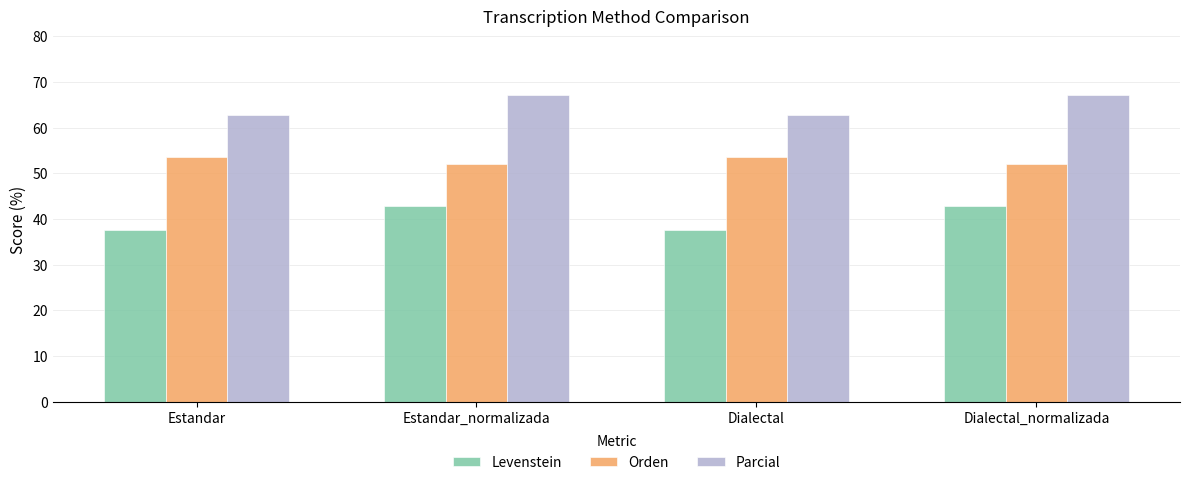

Does the chart contain any negative values?

No